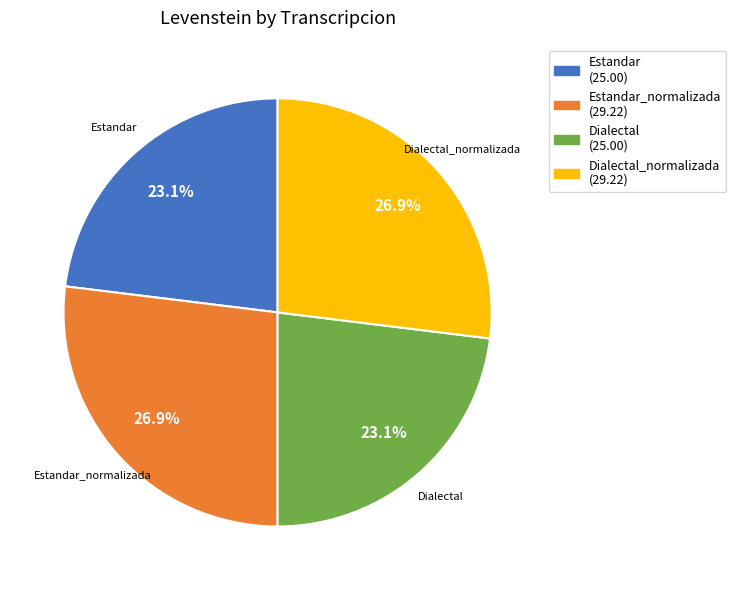

Does any single category account for the majority?

No